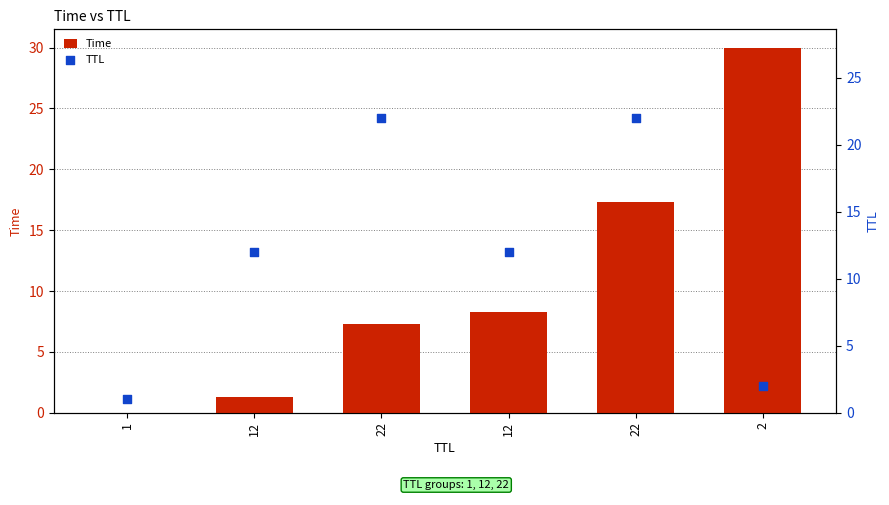

Is the value of Time at 22 greater than the value of TTL at 1?

Yes